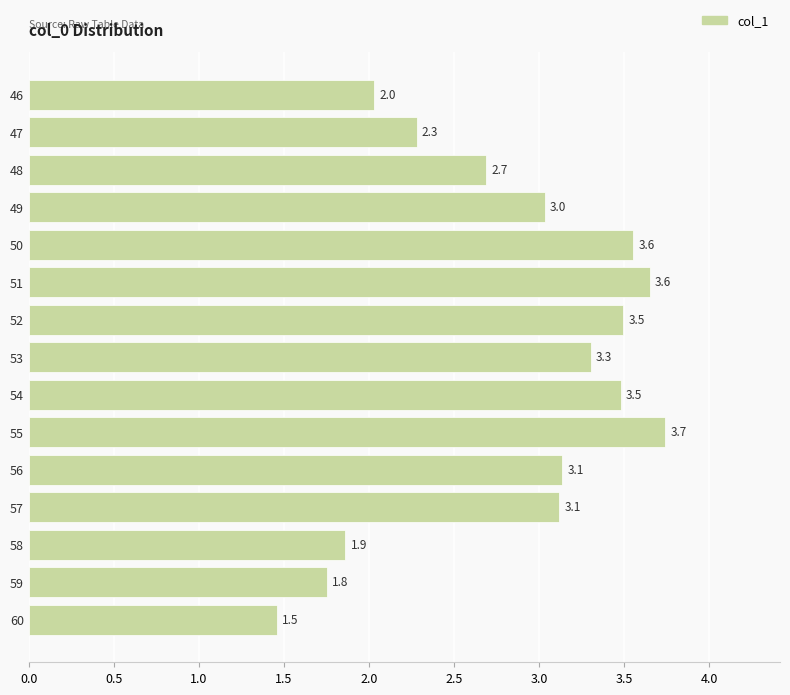

How many data points does each series have?

15